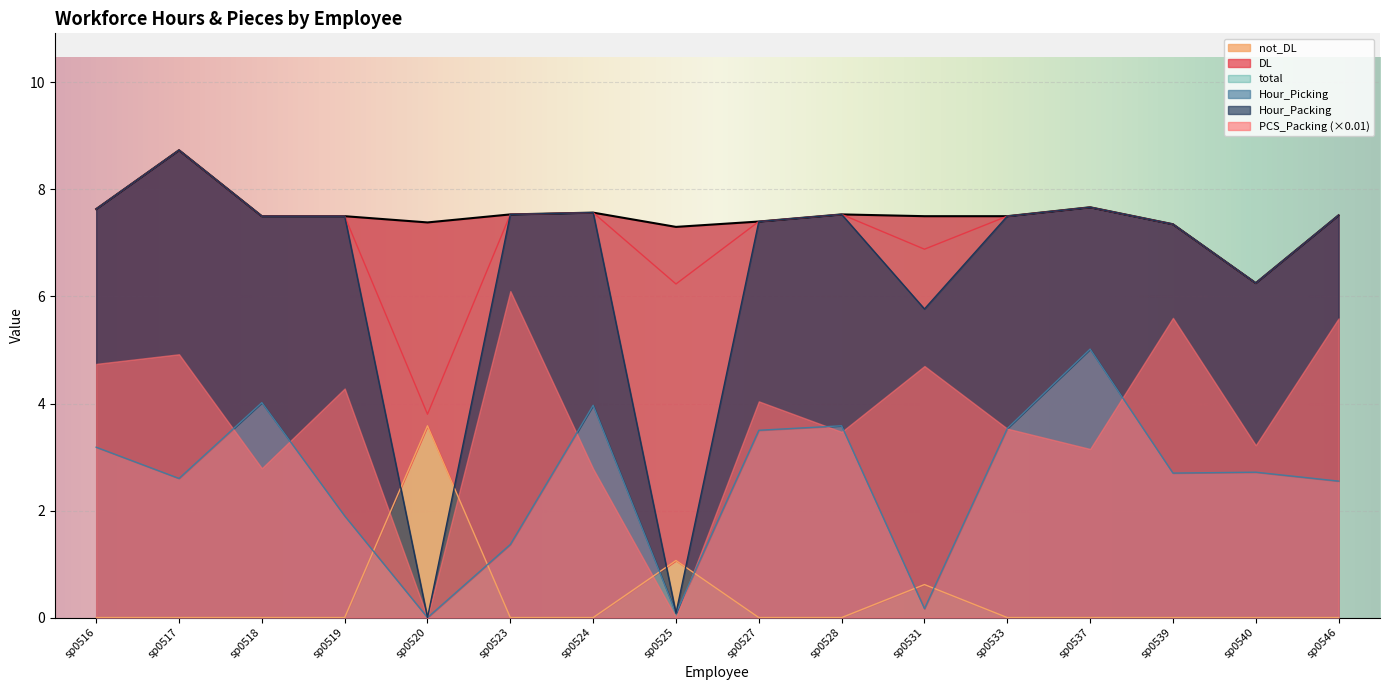

What is the sum of all DL values?

114.6